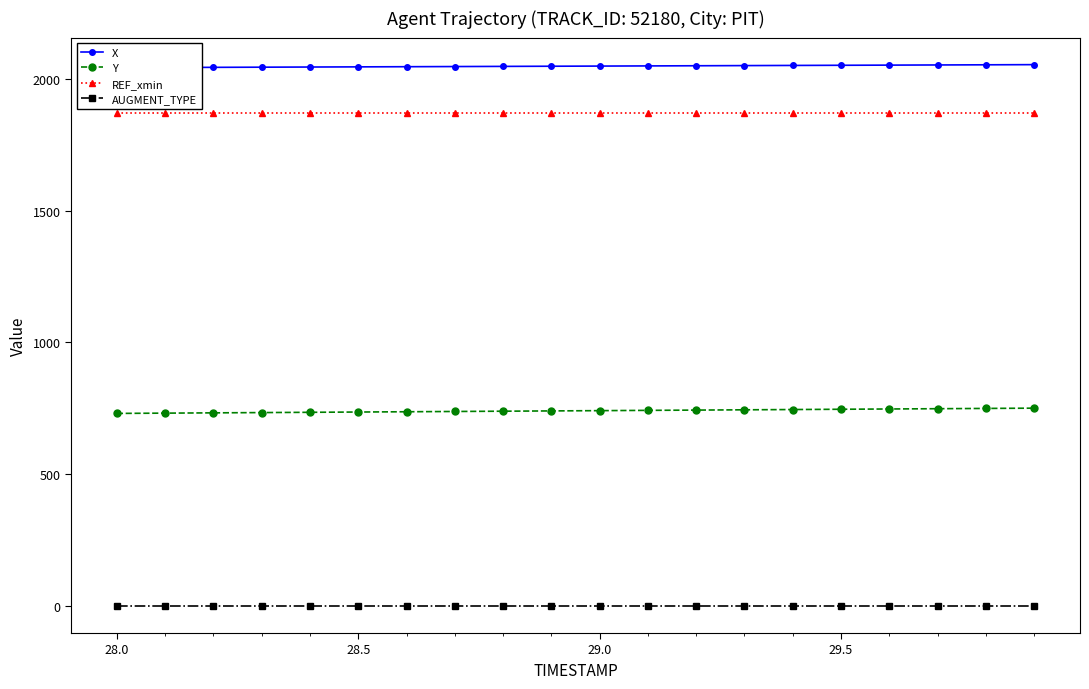

How many data points does each series have?

20